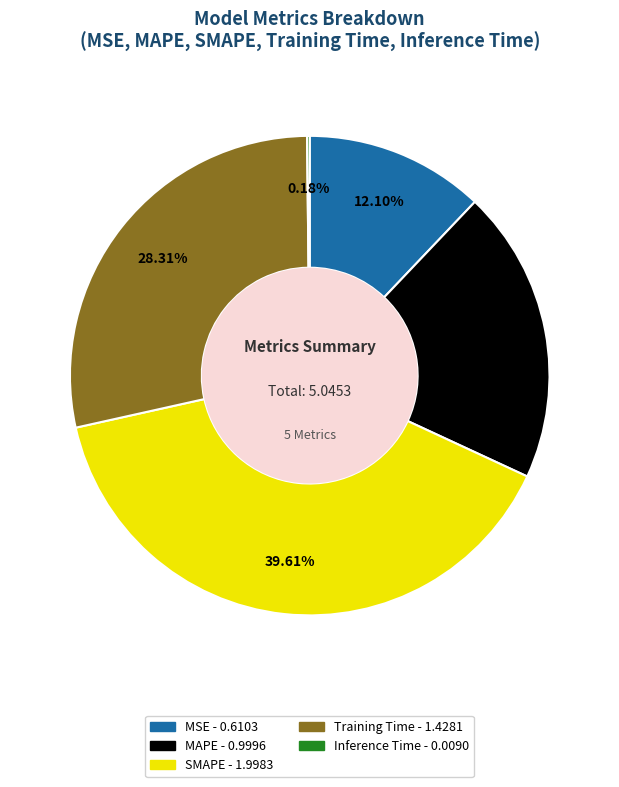

Which slice is the largest?

SMAPE